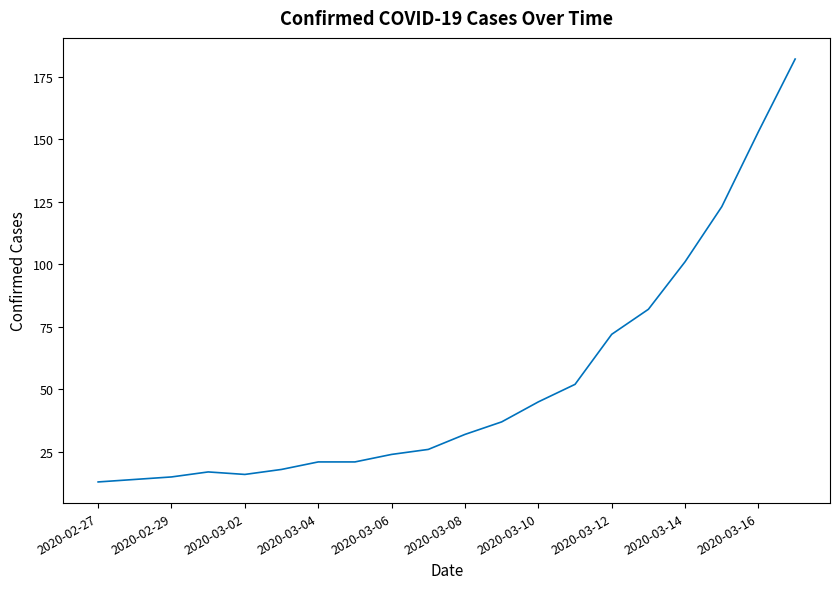

What is the smallest value displayed?

13